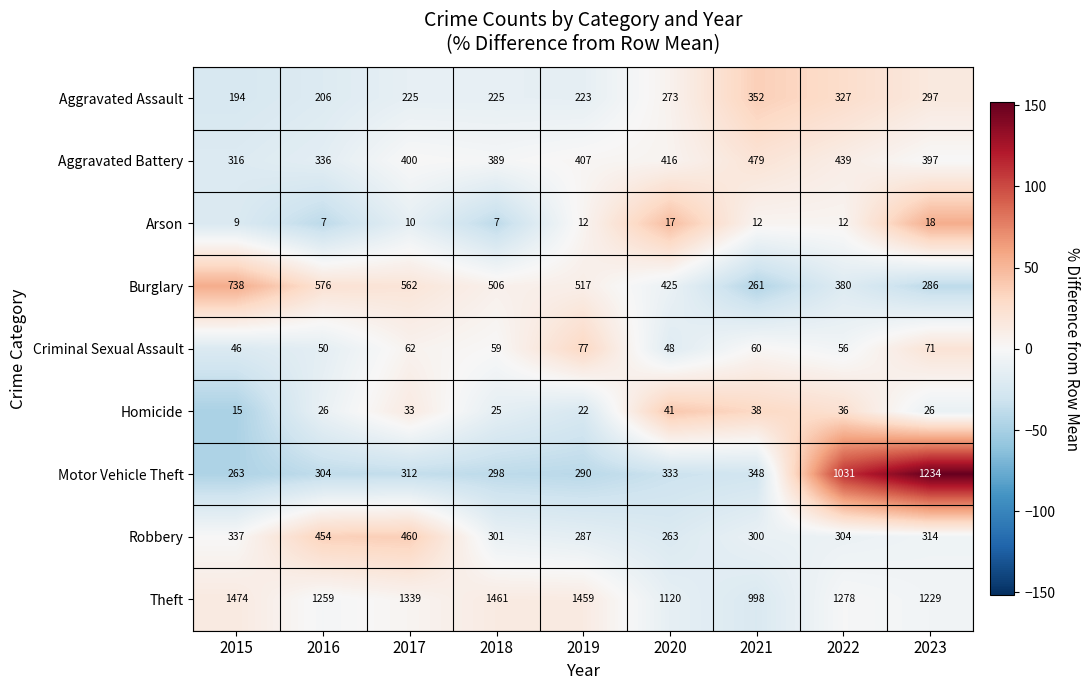

True or false: Theft has a value of 537 at 2021.

False